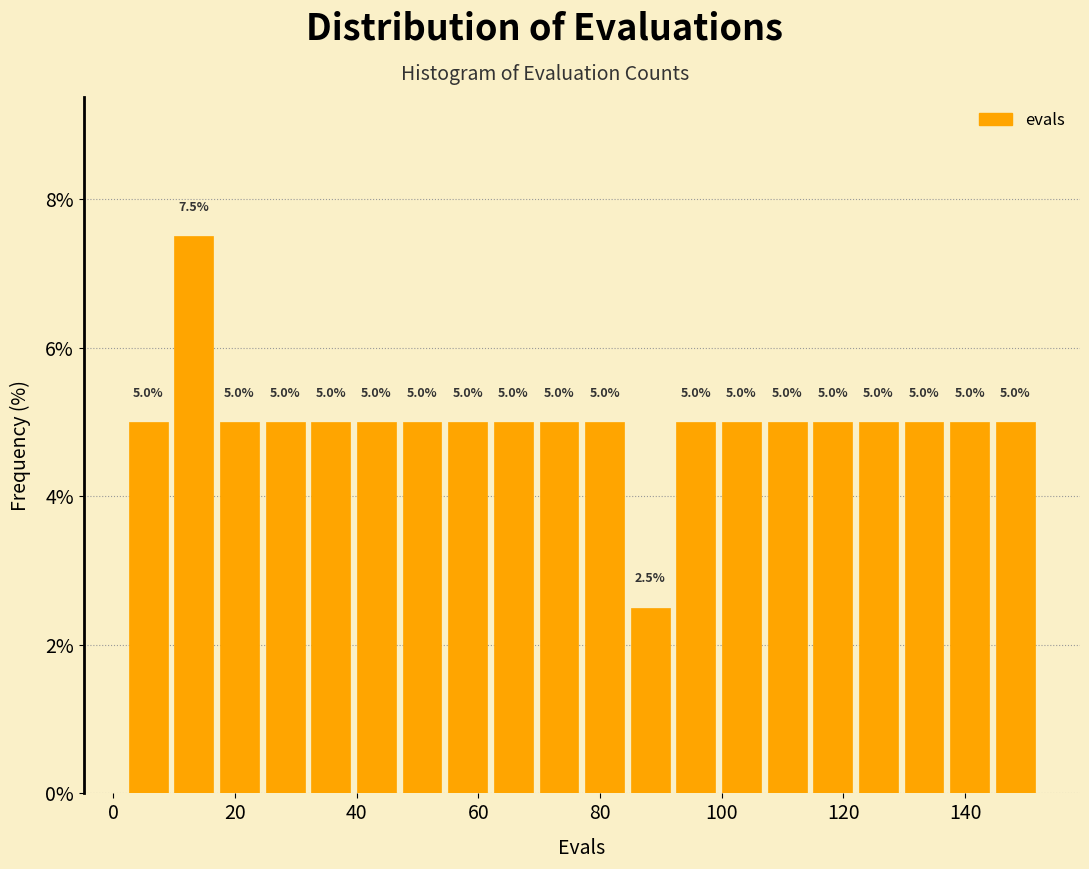

Around what value on the x-axis is the tallest bar? Give the approximate position of its centre, as read against the axis.

14